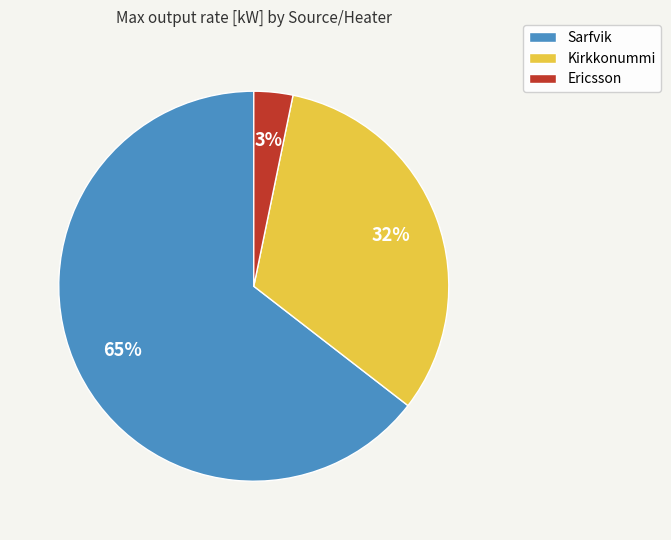

The Sarfvik slice represents 56% of the pie. True or false?

False